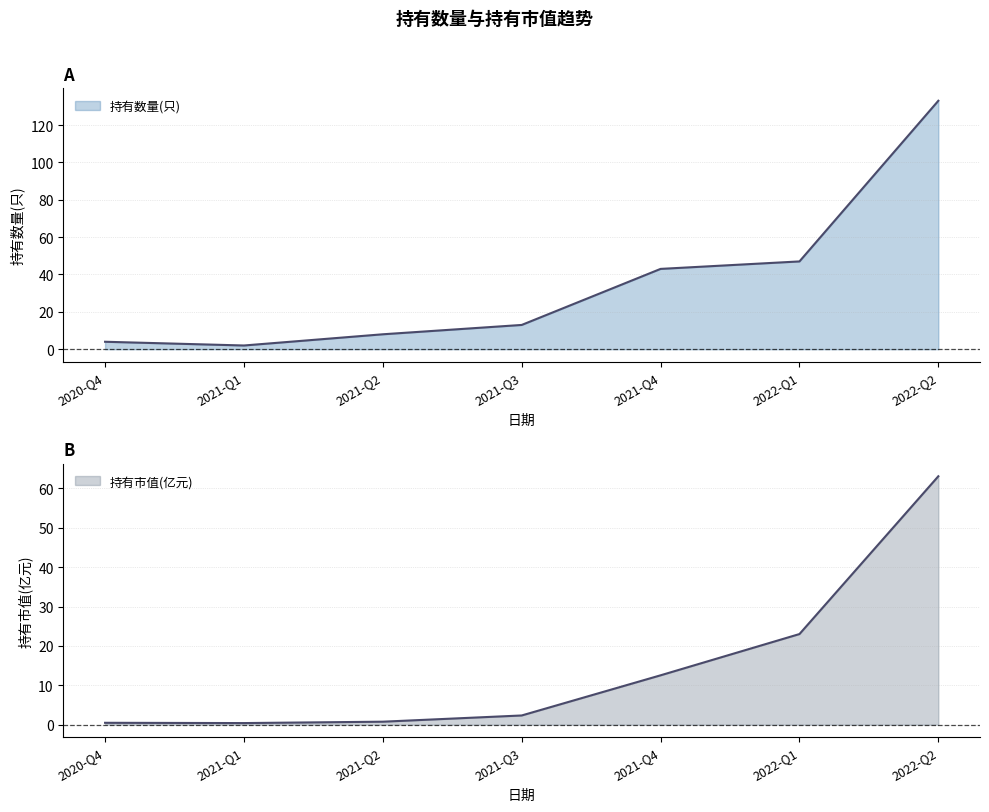

Rank the categories by 持有市值(亿元) value from highest to lowest.

2022-Q2, 2022-Q1, 2021-Q4, 2021-Q3, 2021-Q2, 2020-Q4, 2021-Q1